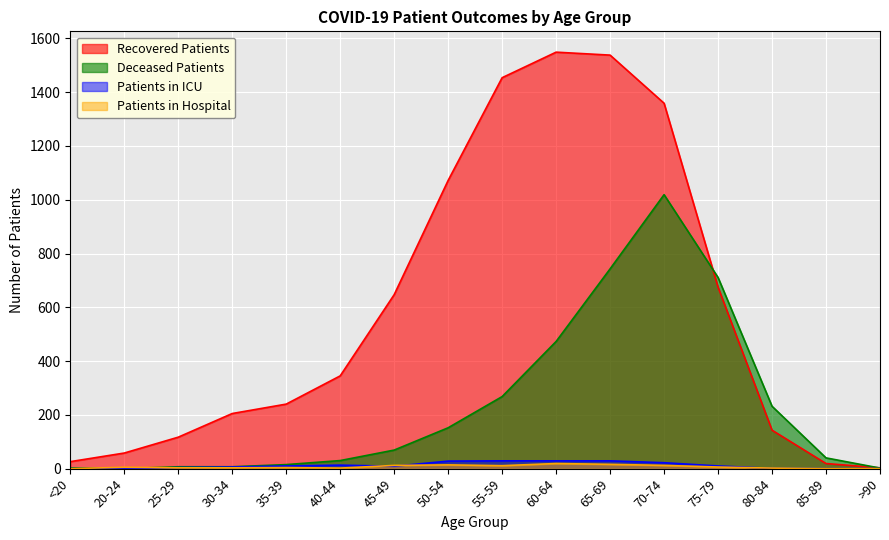

Reading left to right, what are all the values shown in this chart?

Recovered Patients: <20=26	20-24=58	25-29=117	30-34=205	35-39=240	40-44=345	45-49=647	50-54=1072	55-59=1454	60-64=1549	65-69=1538	70-74=1359	75-79=675	80-84=143	85-89=19	>90=3
Deceased Patients: <20=3	20-24=0	25-29=7	30-34=7	35-39=15	40-44=30	45-49=69	50-54=152	55-59=268	60-64=473	65-69=743	70-74=1019	75-79=711	80-84=232	85-89=40	>90=2
Patients in ICU: <20=0	20-24=0	25-29=4	30-34=6	35-39=10	40-44=13	45-49=9	50-54=28	55-59=29	60-64=29	65-69=29	70-74=22	75-79=10	80-84=1	85-89=0	>90=0
Patients in Hospital: <20=0	20-24=5	25-29=3	30-34=3	35-39=4	40-44=2	45-49=12	50-54=14	55-59=11	60-64=19	65-69=16	70-74=12	75-79=6	80-84=2	85-89=0	>90=0